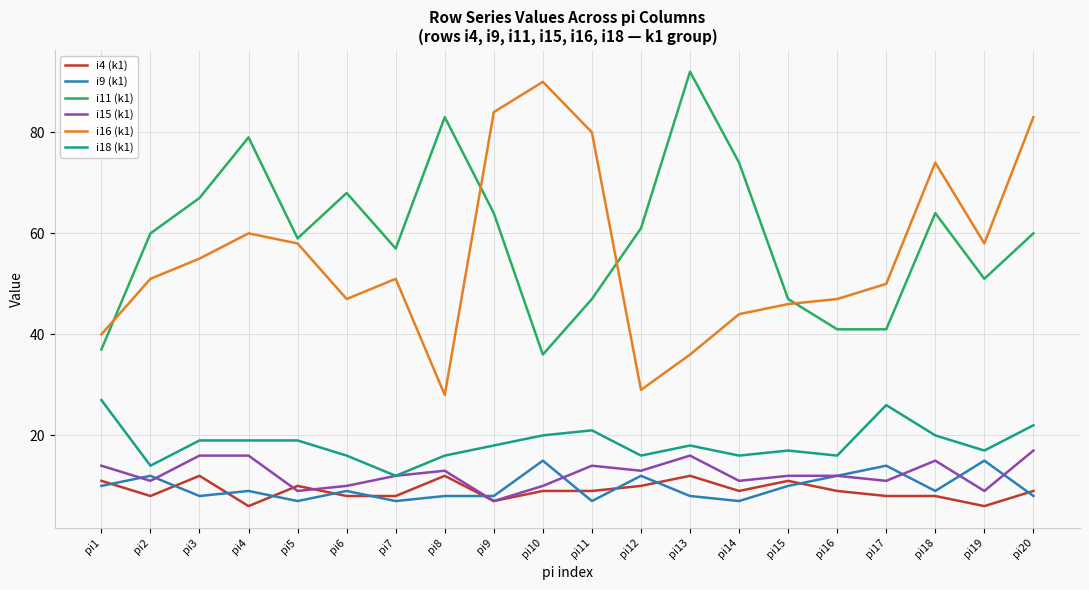

True or false: i18 (k1) and i16 (k1) intersect in this chart.

False